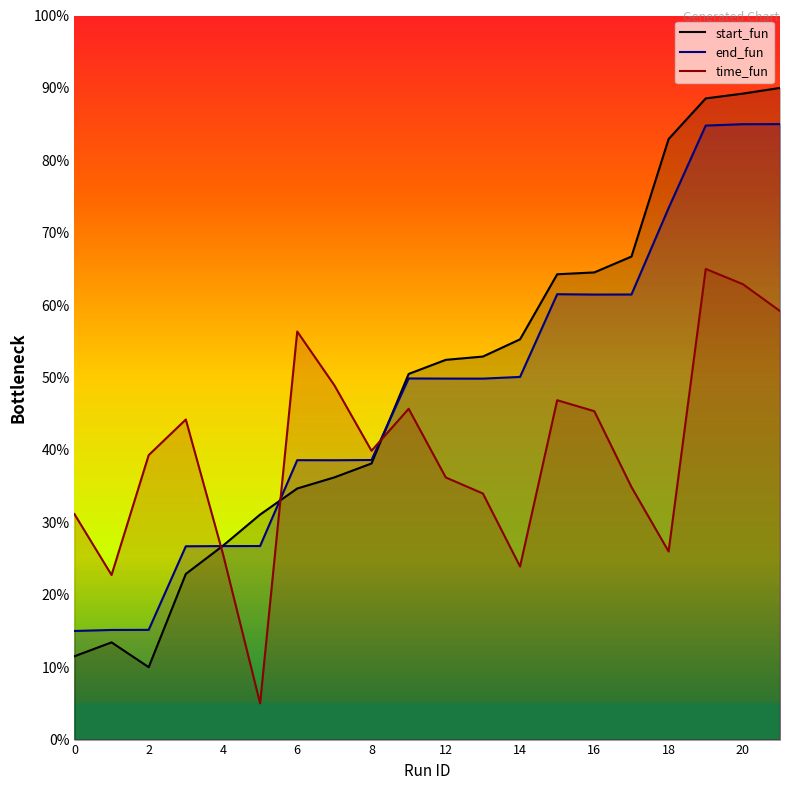

Where is the first local maximum for end_fun?

6